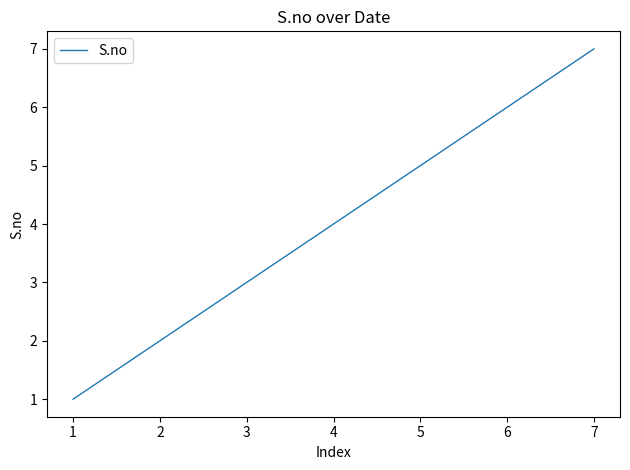

What is the difference between the maximum and second lowest values?

5